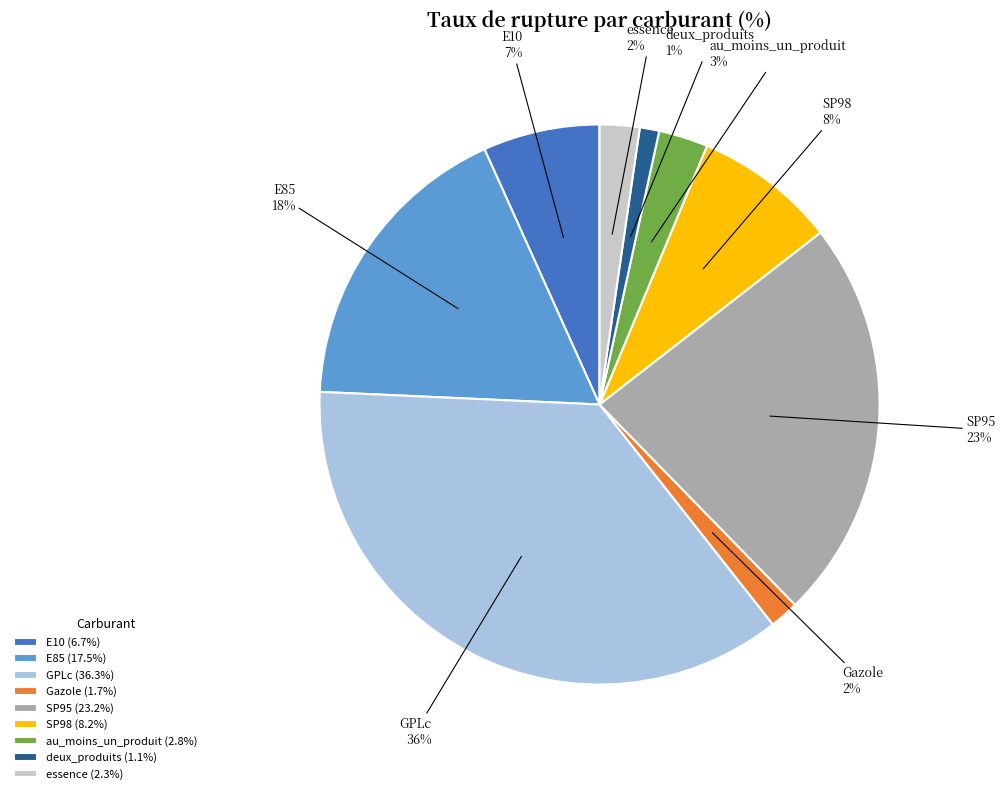

Count the number of slices in the pie.

9